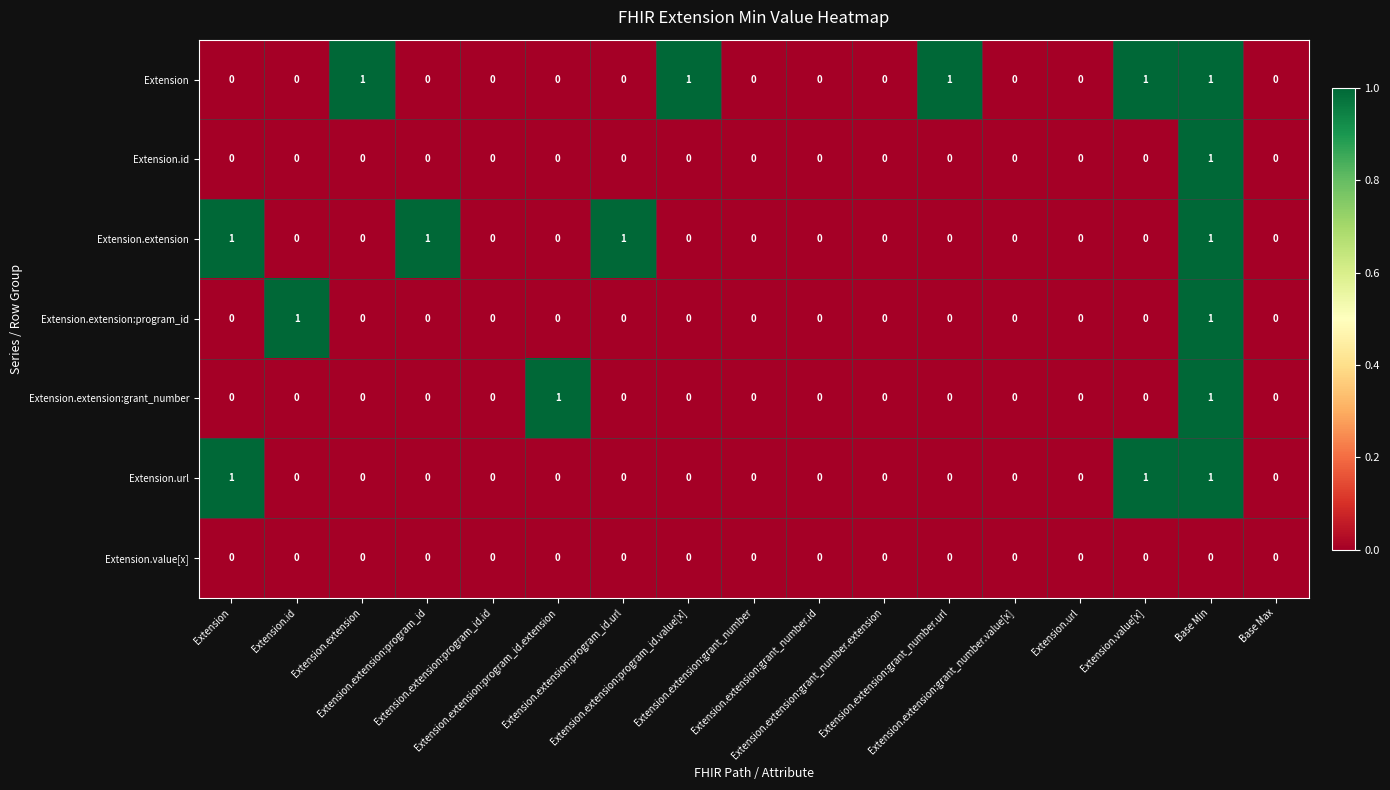

Between Extension.id and Extension.url, which is larger?

Extension.id